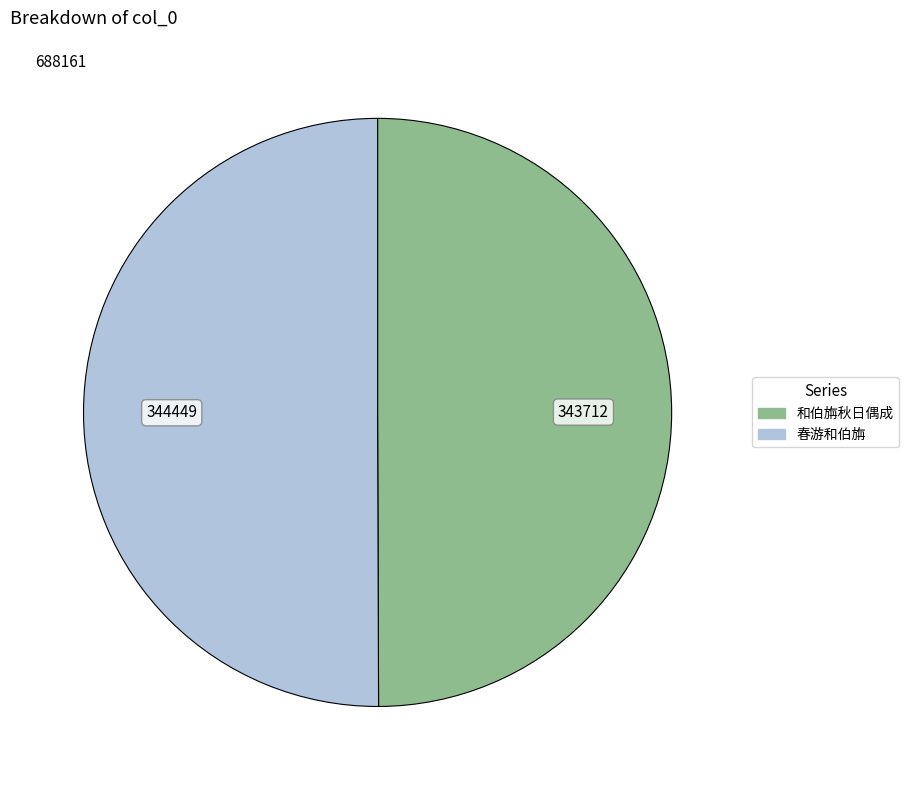

Do 和伯旃秋日偶成 and 春游和伯旃 together represent more than half of the pie?

Yes